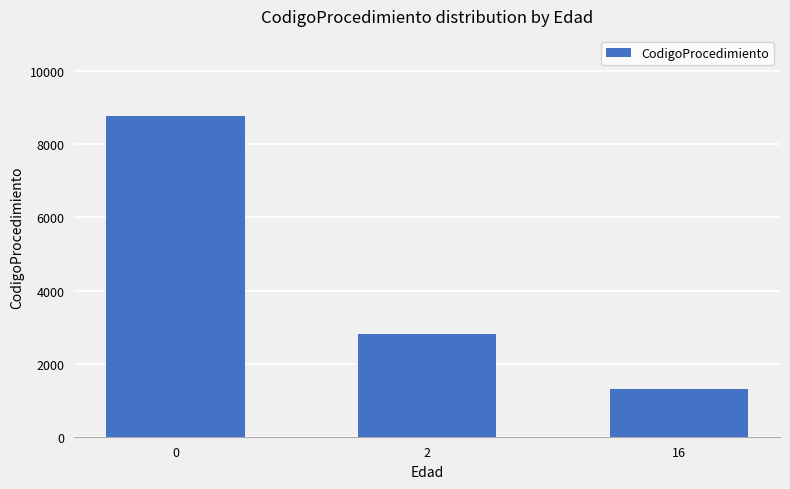

True or false: the data shows 2816 at 2.

True